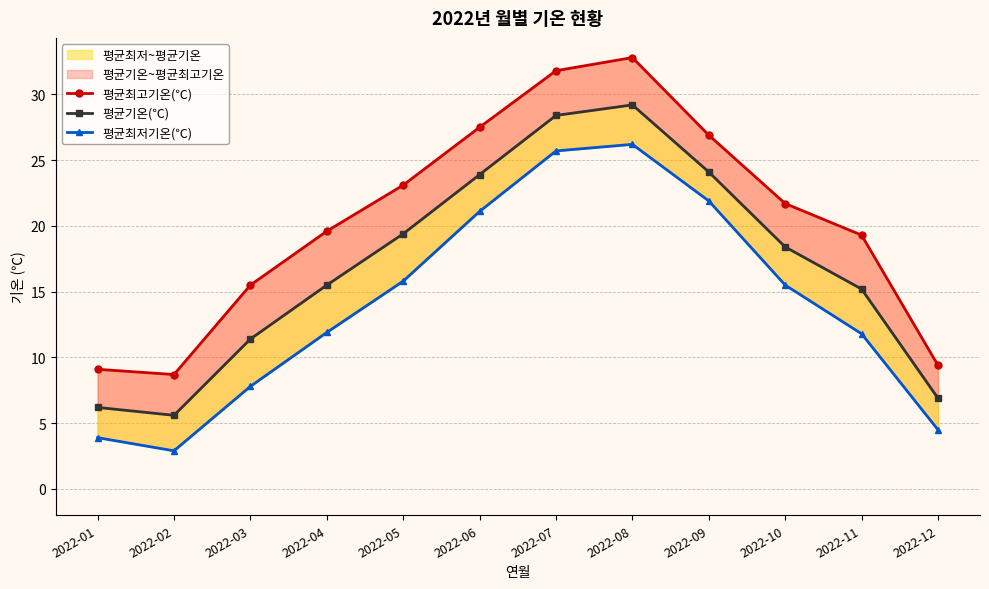

Rank the series by their average value, from highest to lowest.

평균최고기온(℃), 평균기온(℃), 평균최저기온(℃)